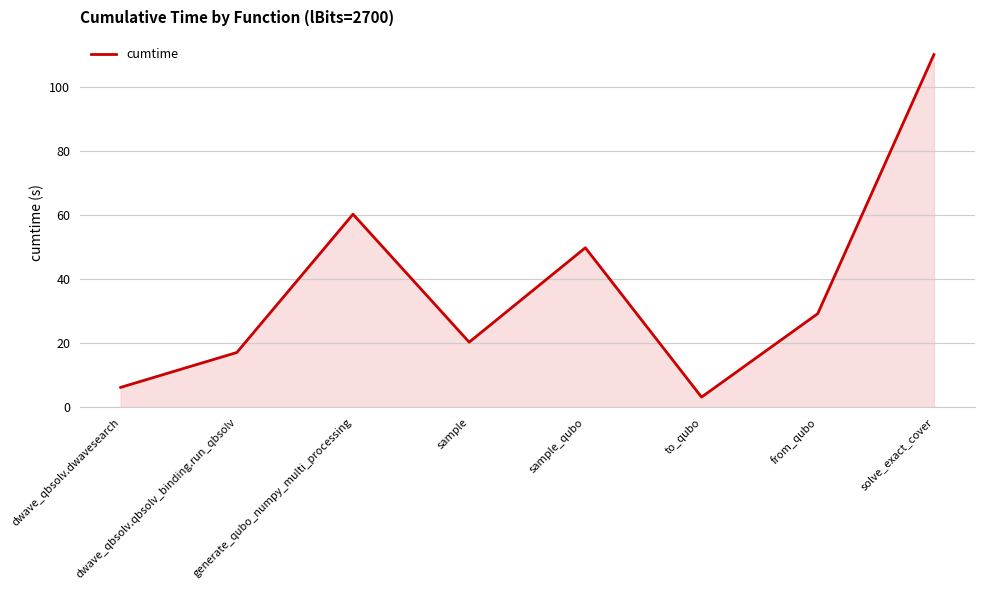

The value at to_qubo is 3.2. True or false?

True